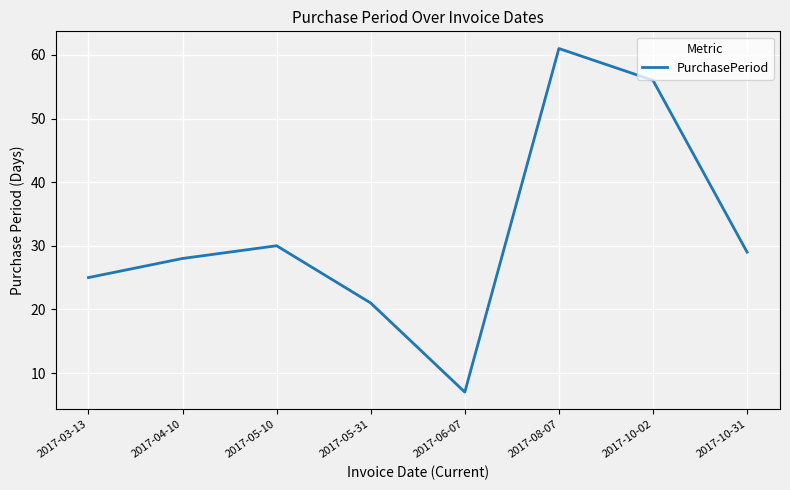

Where is the data nearest to the value 34?

2017-05-10